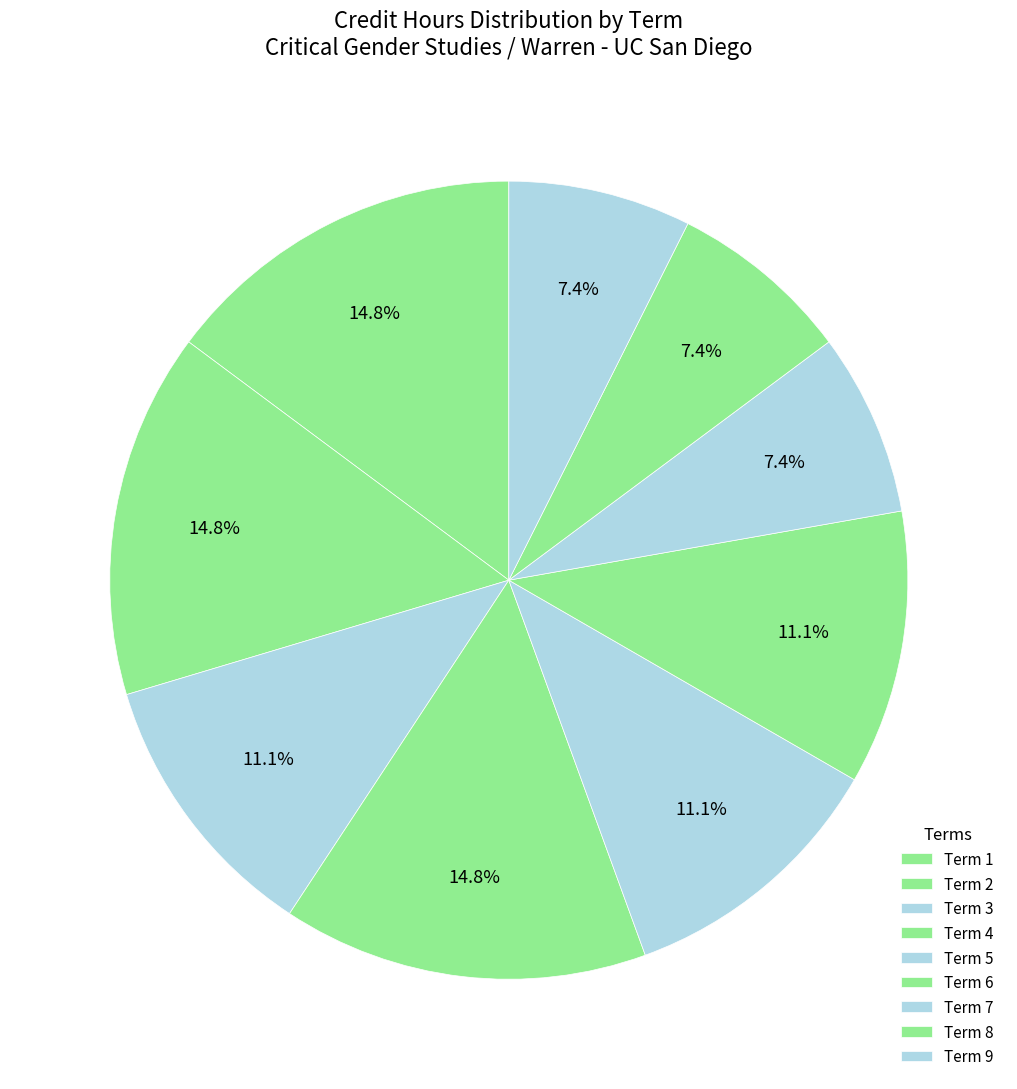

How many slices are in this pie chart?

9